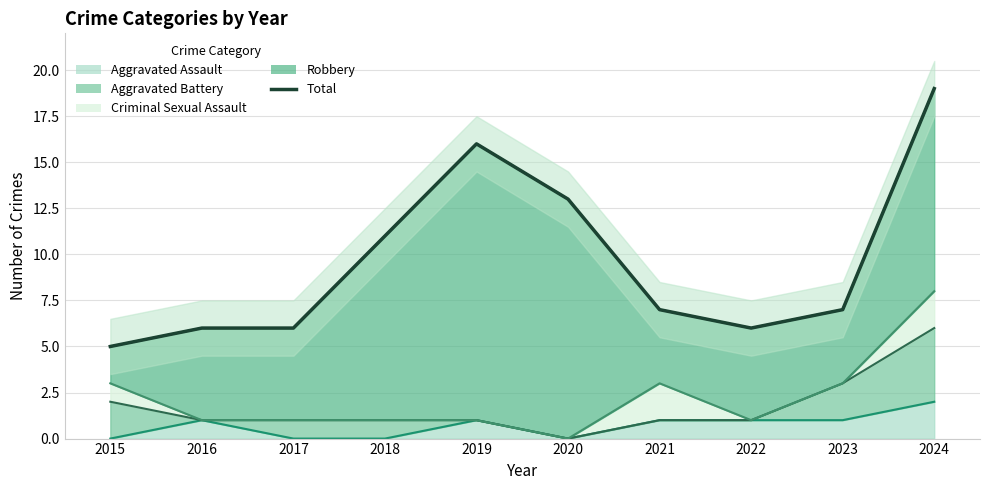

What is the maximum value shown in the chart?

19